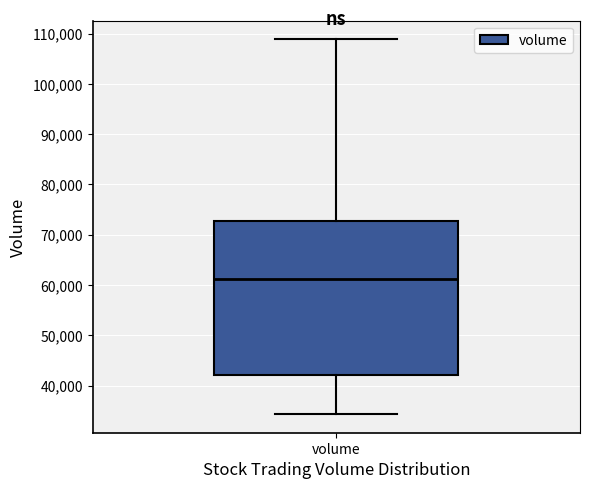

Read this box plot against the y-axis: the position of the median line, the range covered by the box, and the ends of both whiskers. The values are not printed on the chart, so give them approximately, as read against the axis.

median 61000, box 42000 to 73000, whiskers 34000 to 109000